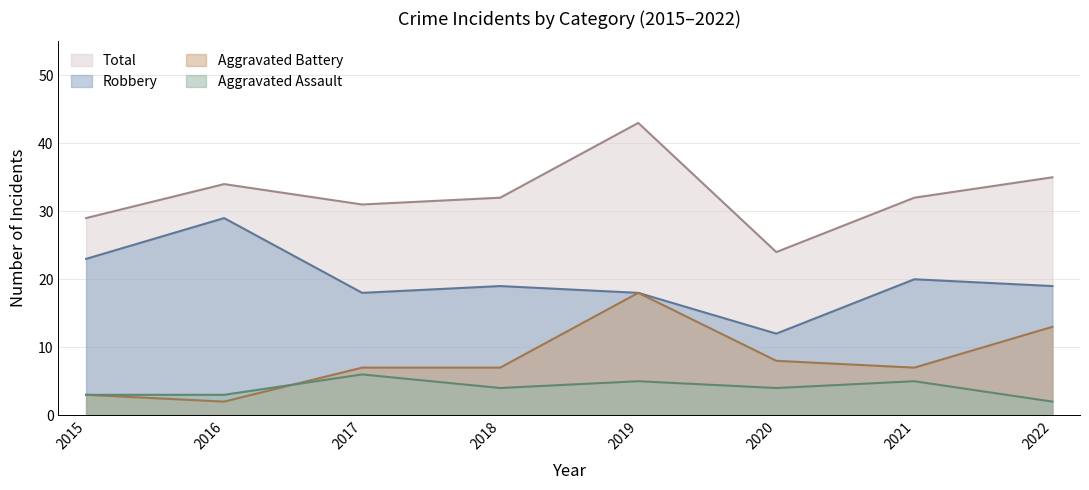

At which category does Aggravated Assault reach its first local valley?

2018